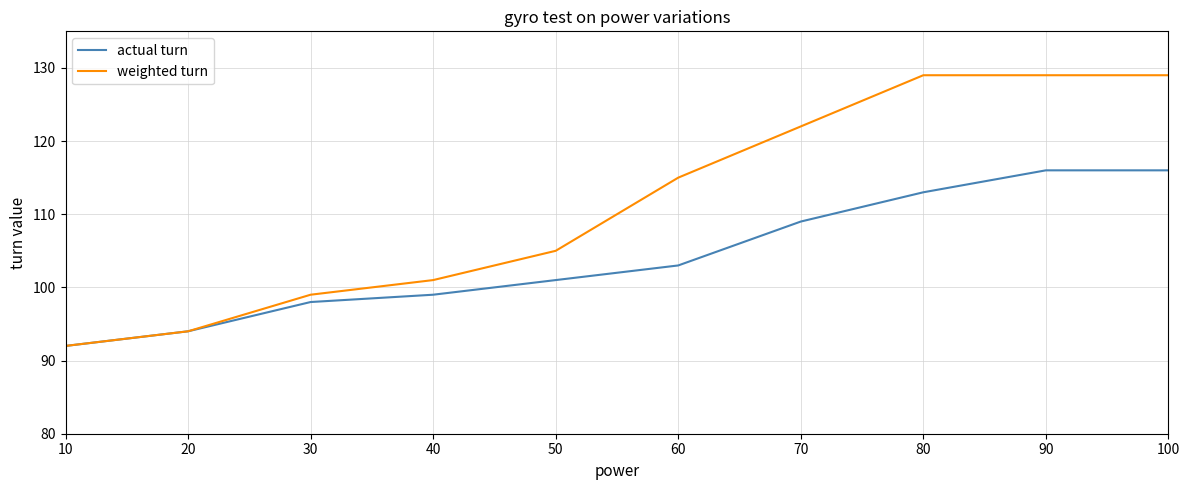

At which label is actual turn closest to 104?

60